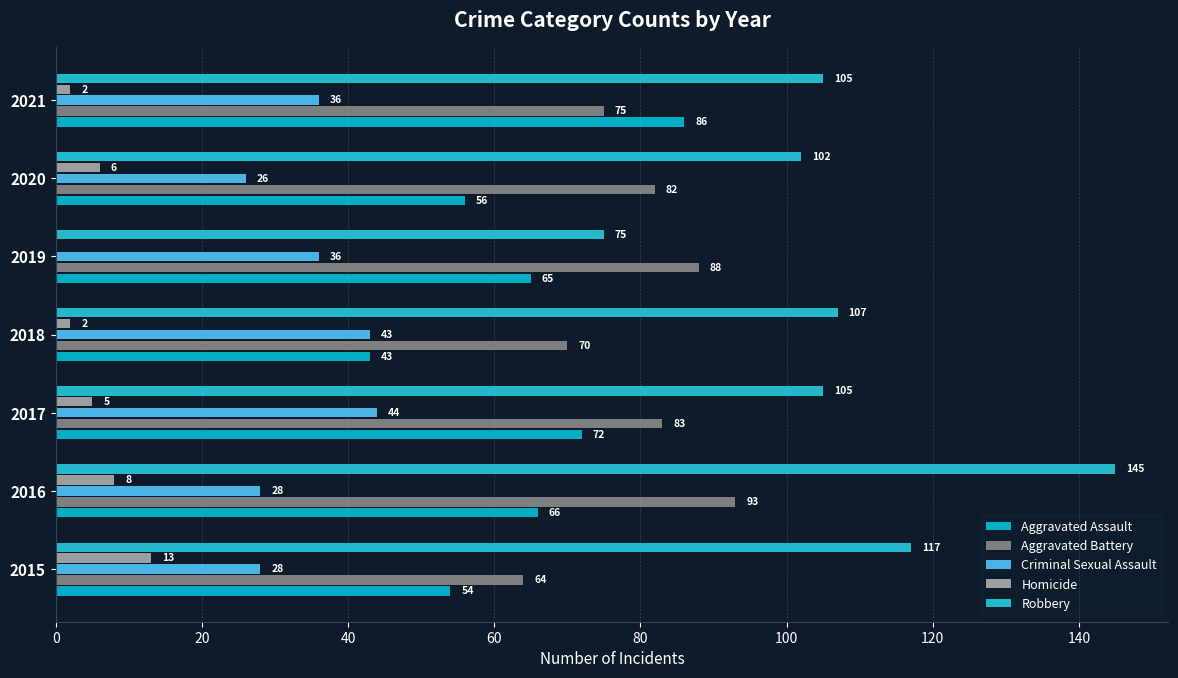

How many values in Homicide are above zero?

6